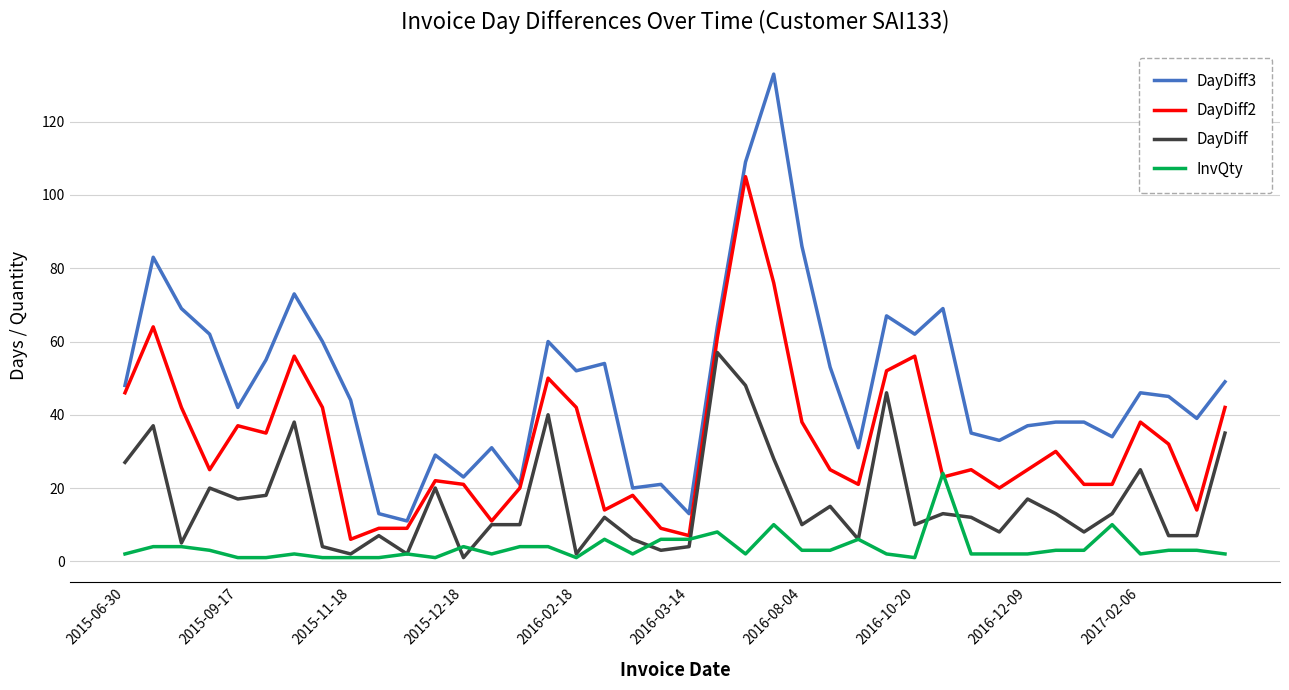

True or false: DayDiff and DayDiff3 intersect in this chart.

False